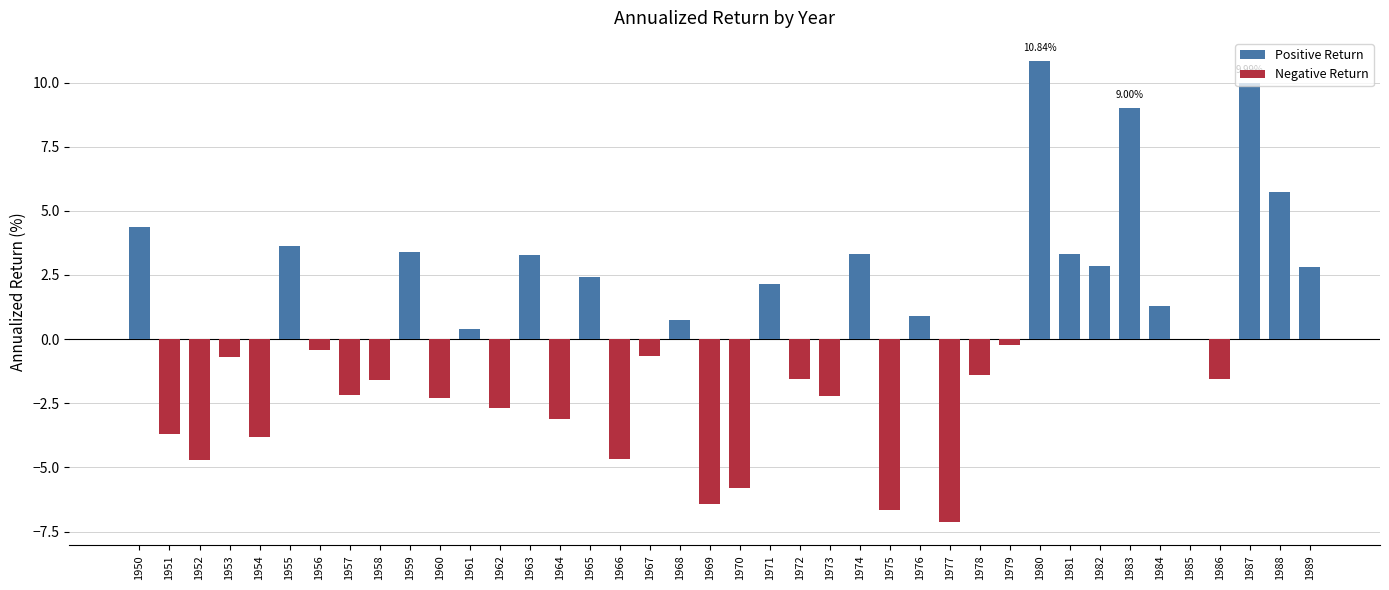

Read the value at 1961.

0.4